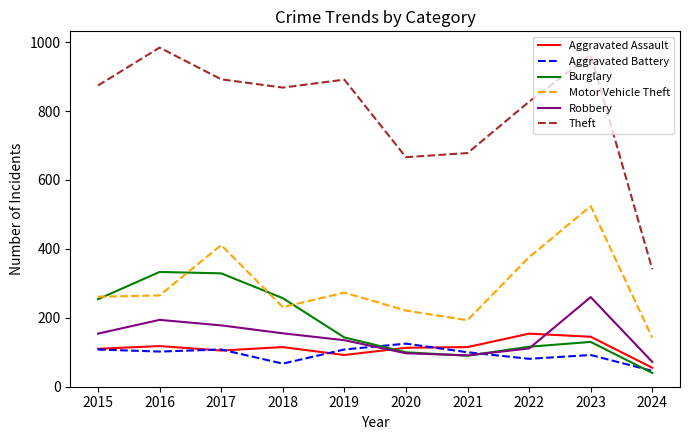

What are all the series names shown in the legend?

Aggravated Assault, Aggravated Battery, Burglary, Motor Vehicle Theft, Robbery, Theft